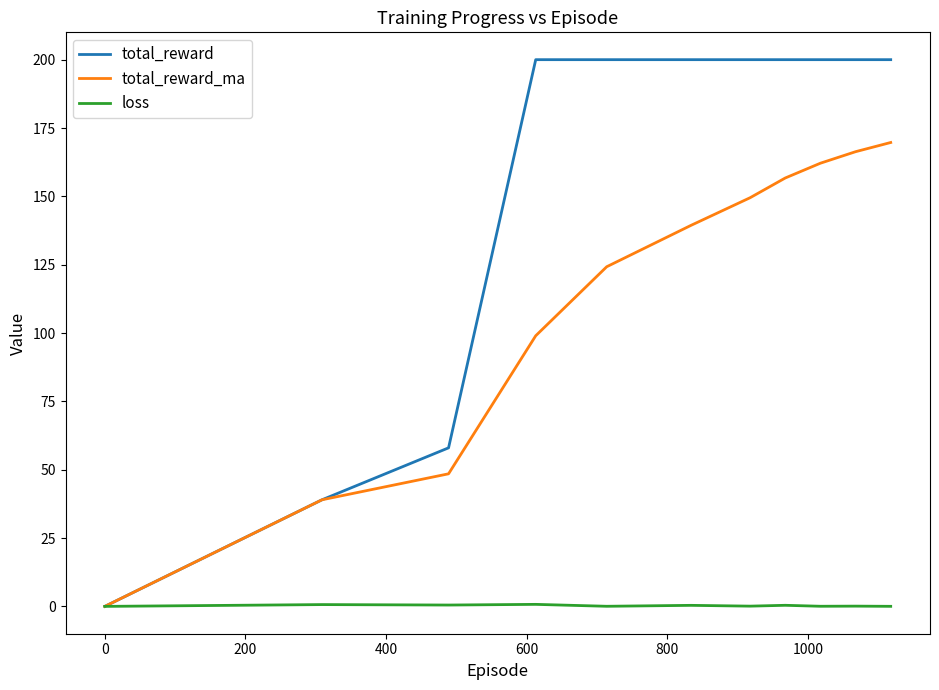

What is the maximum value shown in the chart?

200.0